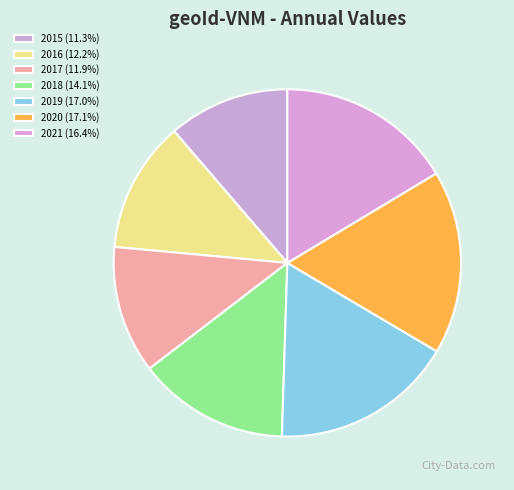

What percentage is the 2021 slice, to the nearest percent?

16%